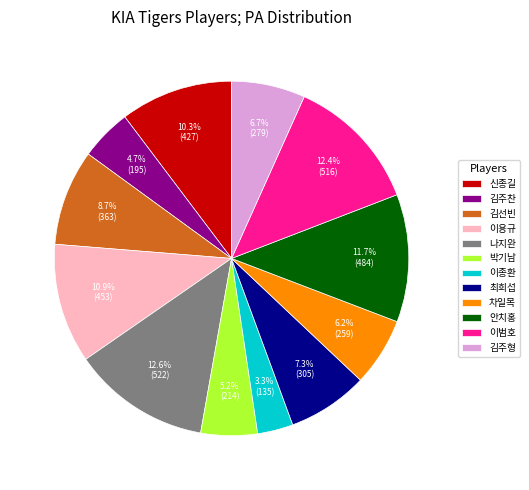

To the nearest percent, what is the combined percentage of 김주형 and 나지완?

19%